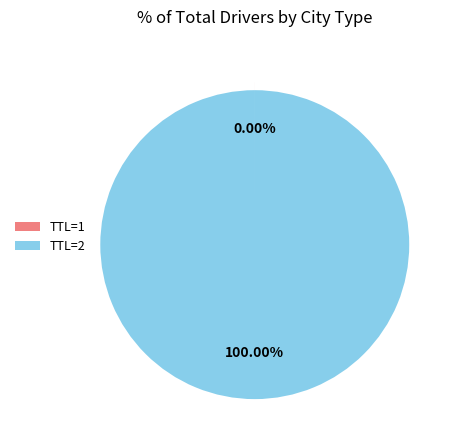

Is there any slice that represents more than half of the pie?

Yes